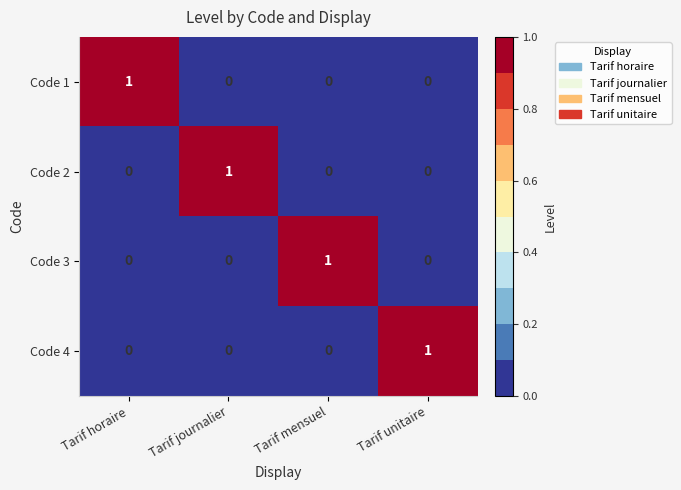

At how many categories does at least one series exceed 0?

4